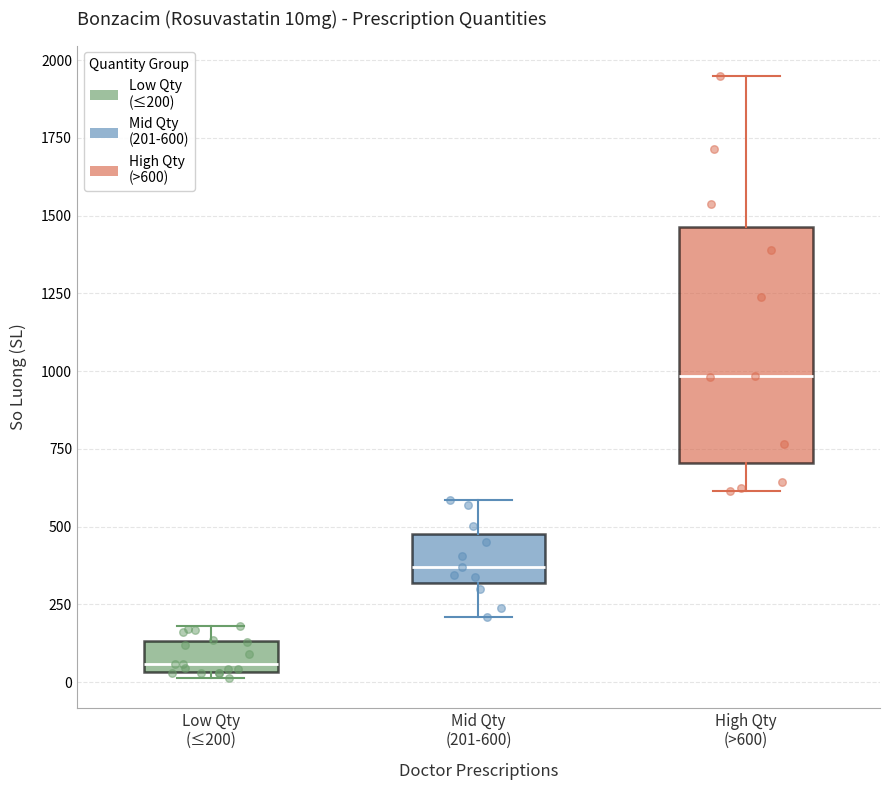

Which box's median line is the lowest?

Low Qty (≤200)